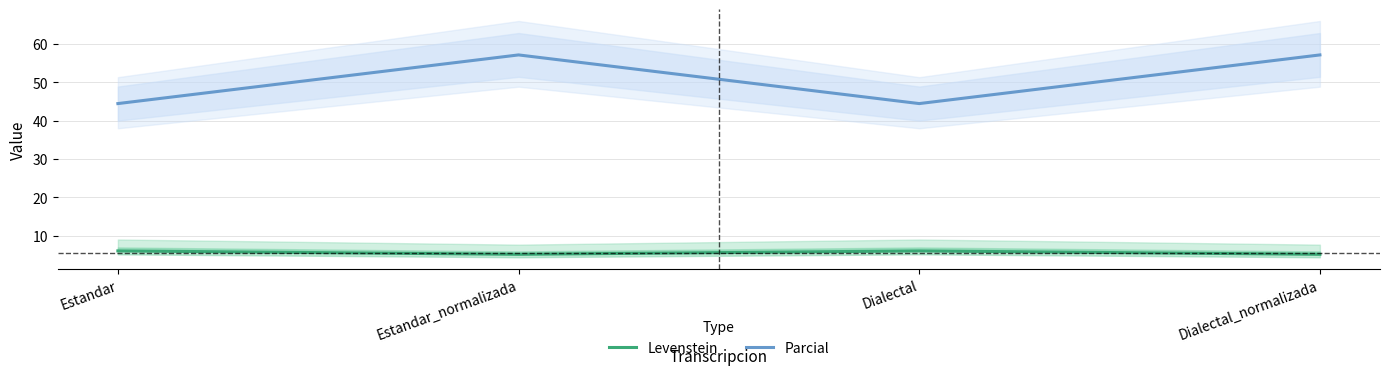

What is the difference between the maximum and second lowest values in the Levenstein series?

0.9